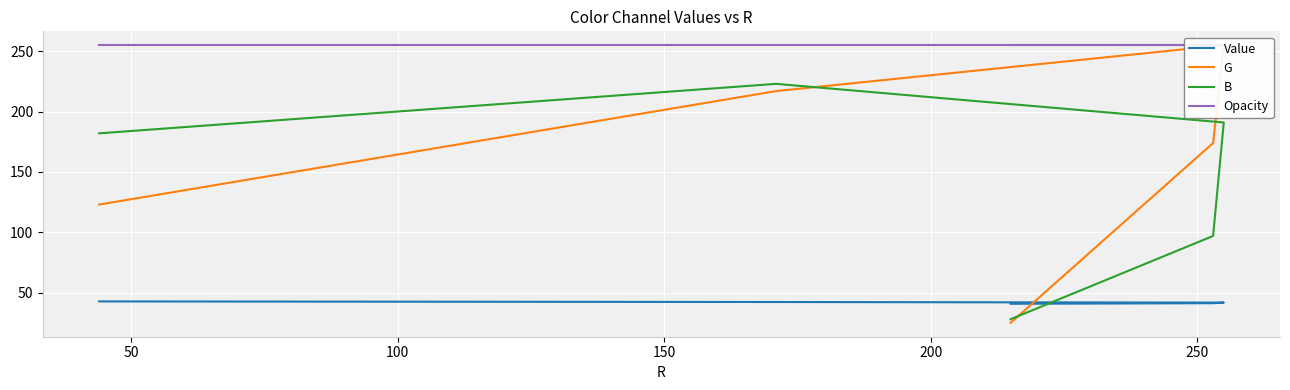

What is the value of the Value point at the 1st from the left?

40.8